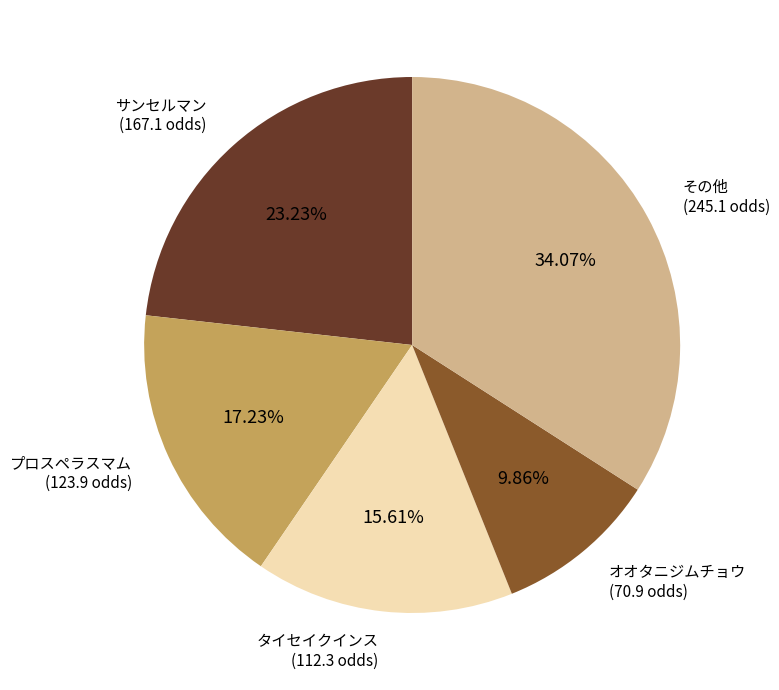

Does any single category account for the majority?

No